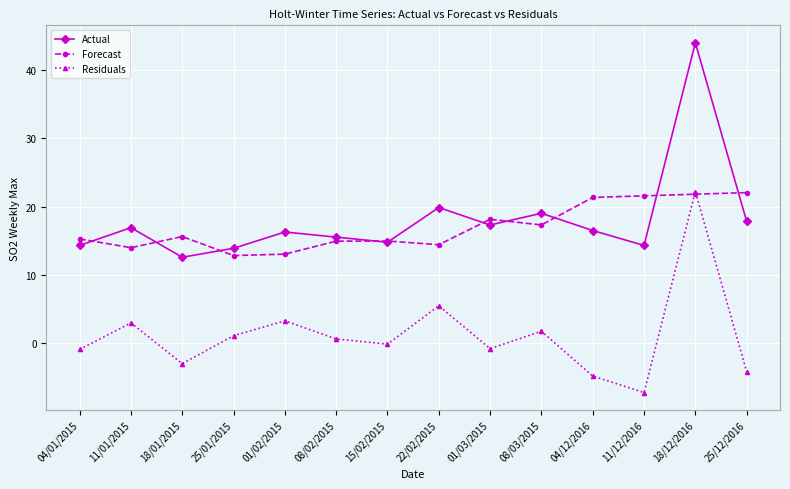

At how many categories does at least one series exceed 2?

14